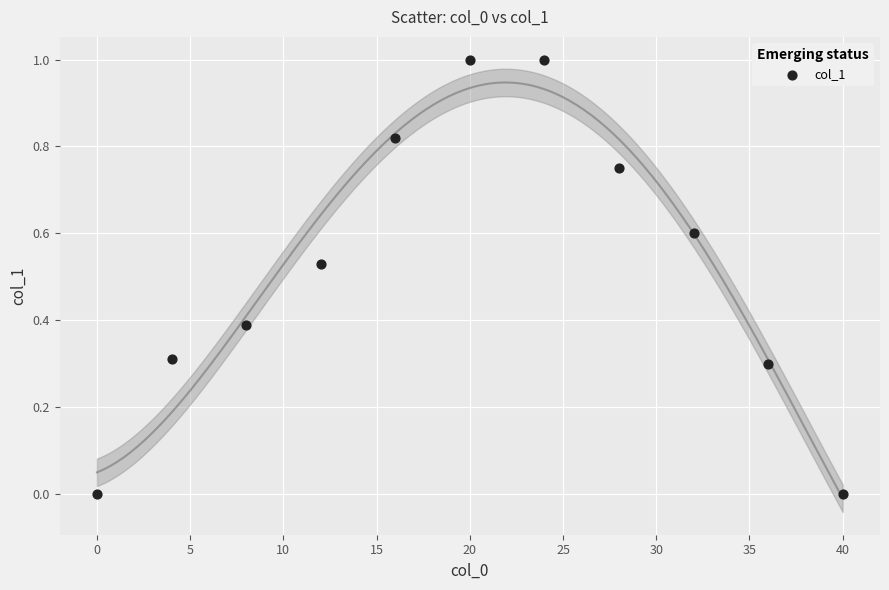

What is the average X value?

20.0